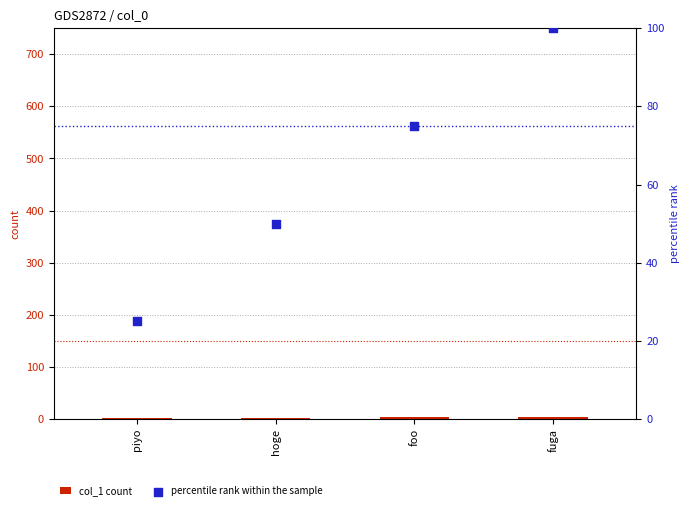

Which series has the largest total across all categories?

percentile rank within the sample